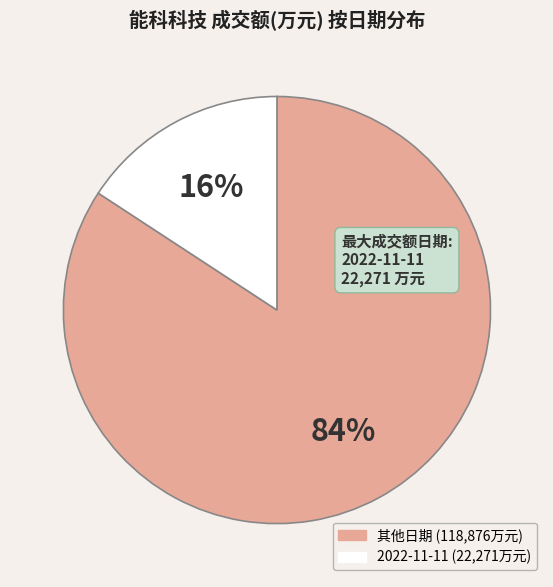

Does any single category account for the majority?

Yes